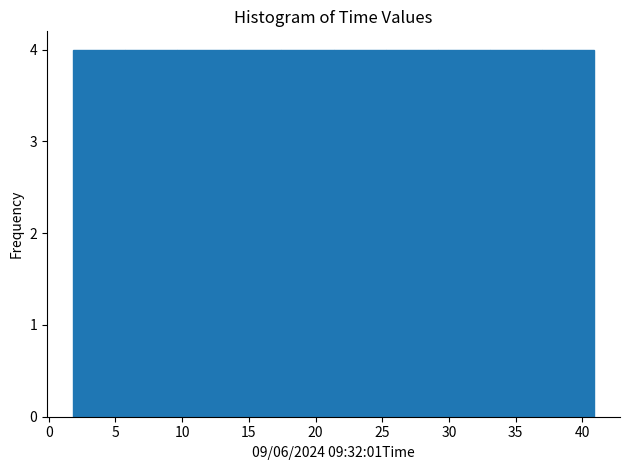

Reading left to right, transcribe this chart: for each bar, give the range it covers on the x-axis and its height. Neither the bar edges nor the heights are printed on the chart, so give them approximately, as read against the axes.

2.0 to 5.5: 4
5.5 to 9.5: 4
9.5 to 13.5: 4
13.5 to 17.5: 4
17.5 to 21.5: 4
21.5 to 25.5: 4
25.5 to 29.0: 4
29.0 to 33.0: 4
33.0 to 37.0: 4
37.0 to 41.0: 4